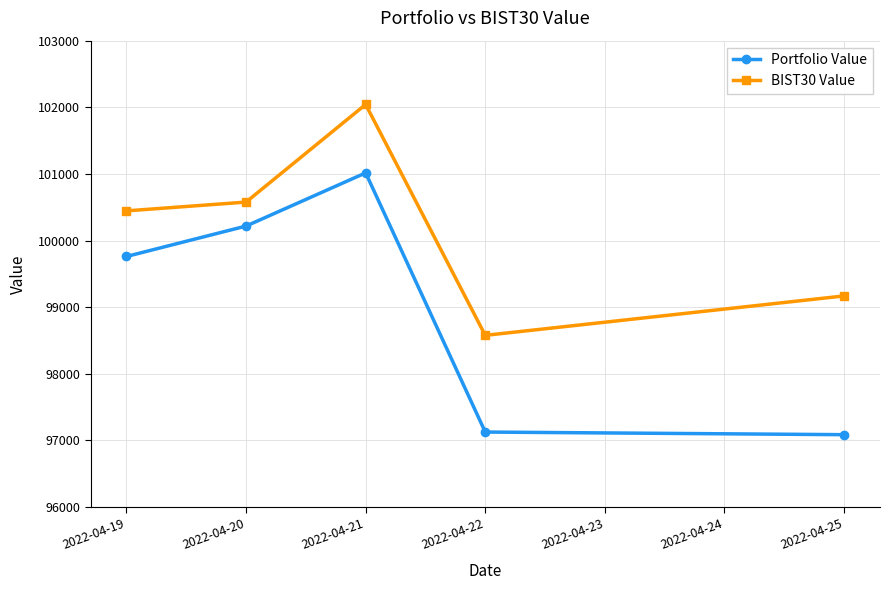

What is the total value across all series at 2022-04-20?

200795.1